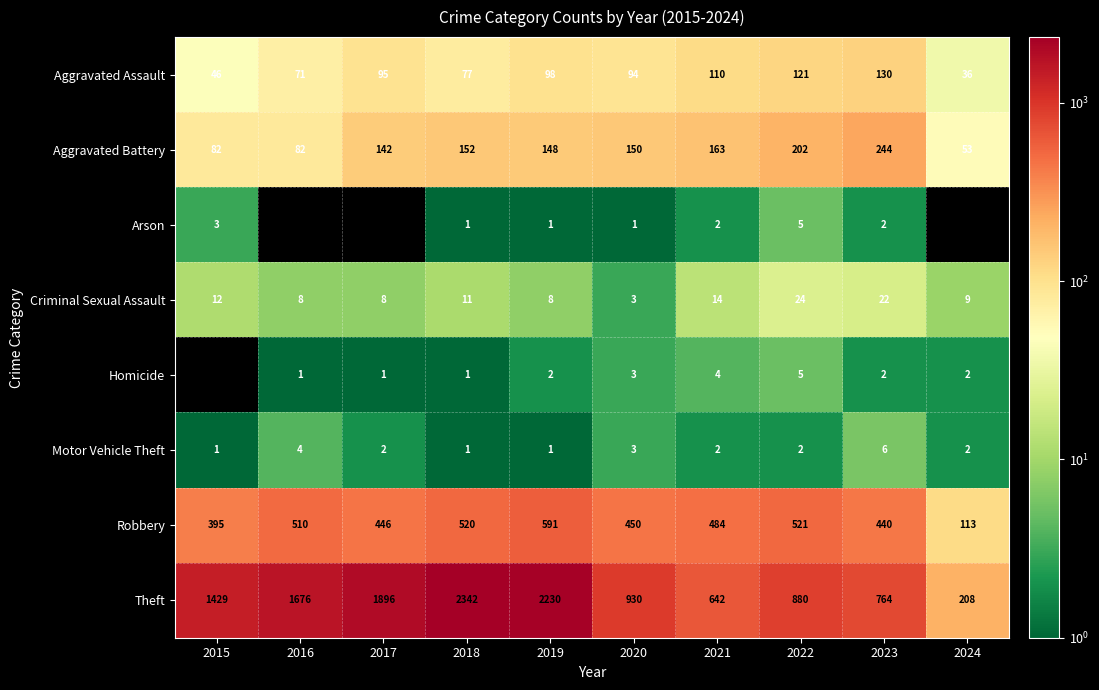

What is the average value of the Motor Vehicle Theft series?

2